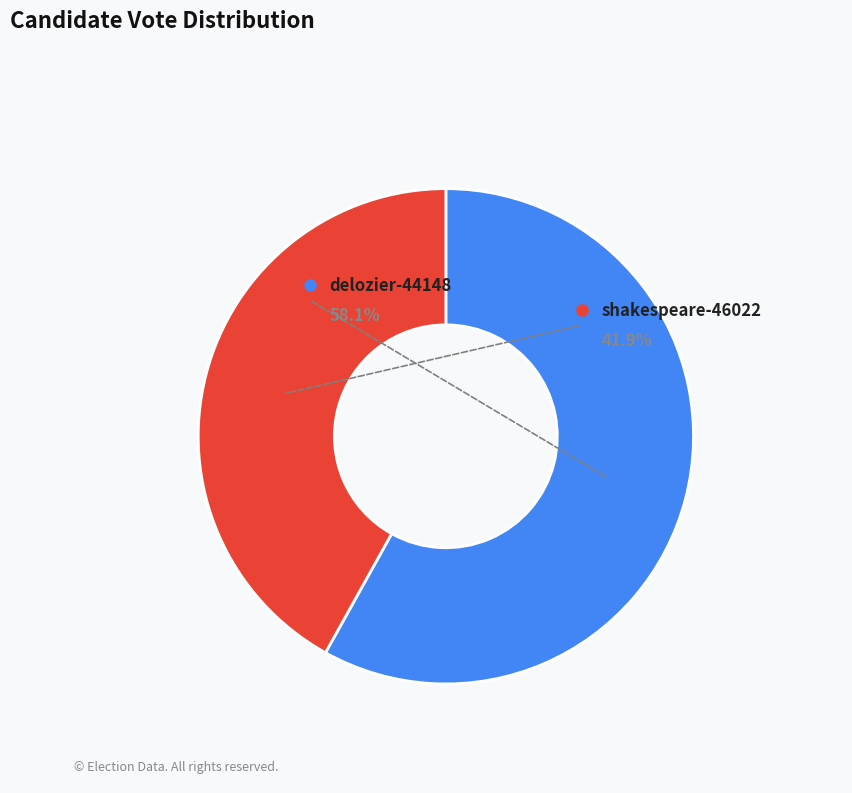

Between delozier-44148 and shakespeare-46022, which is larger?

delozier-44148